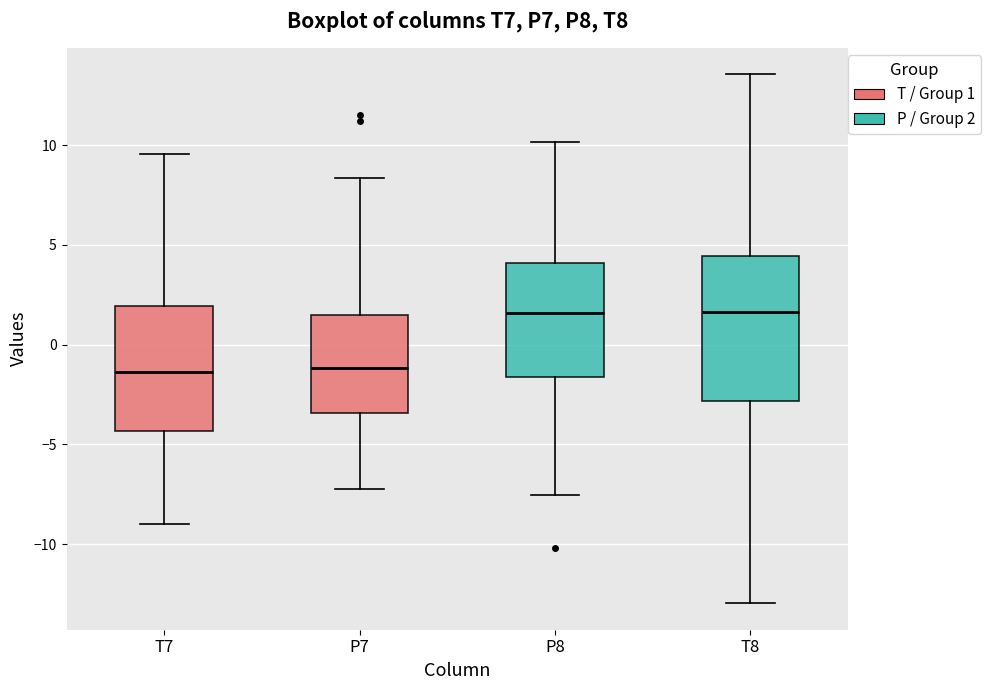

Reading left to right, transcribe this box plot: for each box, give where its median line is, the range the box spans, and where its two whiskers end, as read against the y-axis. The values are not printed on the chart, so give them approximately, as read against the axis.

T7: median -1.5, box -4.5 to 2.0, whiskers -9.0 to 9.5
P7: median -1.0, box -3.5 to 1.5, whiskers -7.0 to 8.5
P8: median 1.5, box -1.5 to 4.0, whiskers -7.5 to 10.0
T8: median 1.5, box -3.0 to 4.5, whiskers -13.0 to 13.5